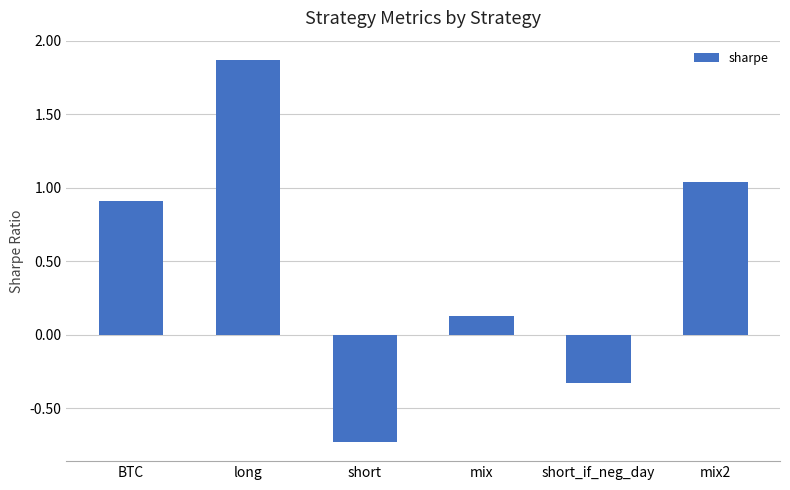

At which label is the value closest to 0?

mix